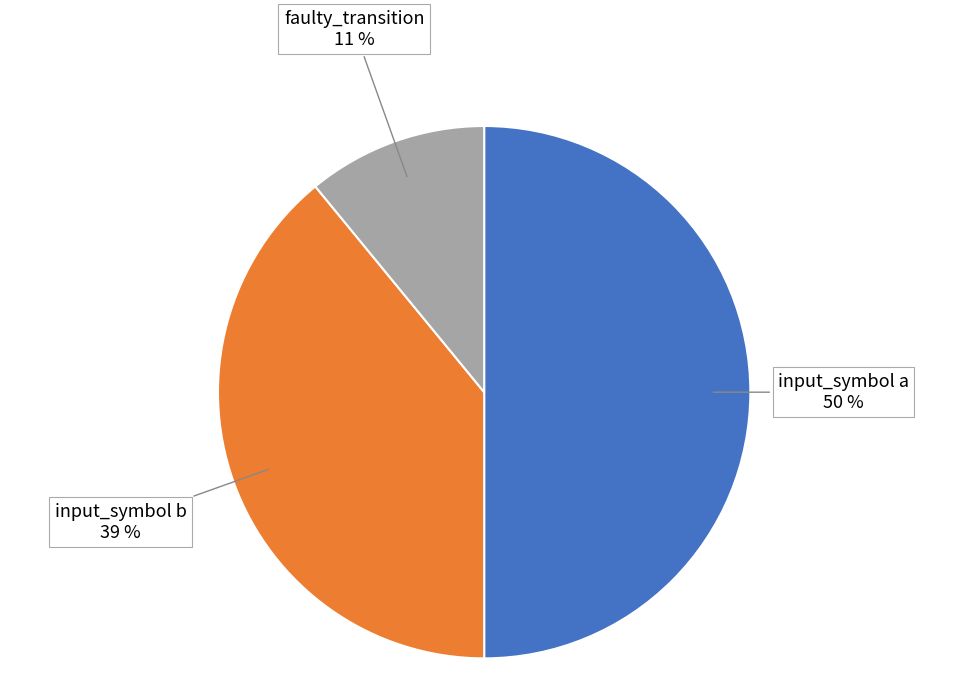

To the nearest percent, what is the average slice percentage?

33%